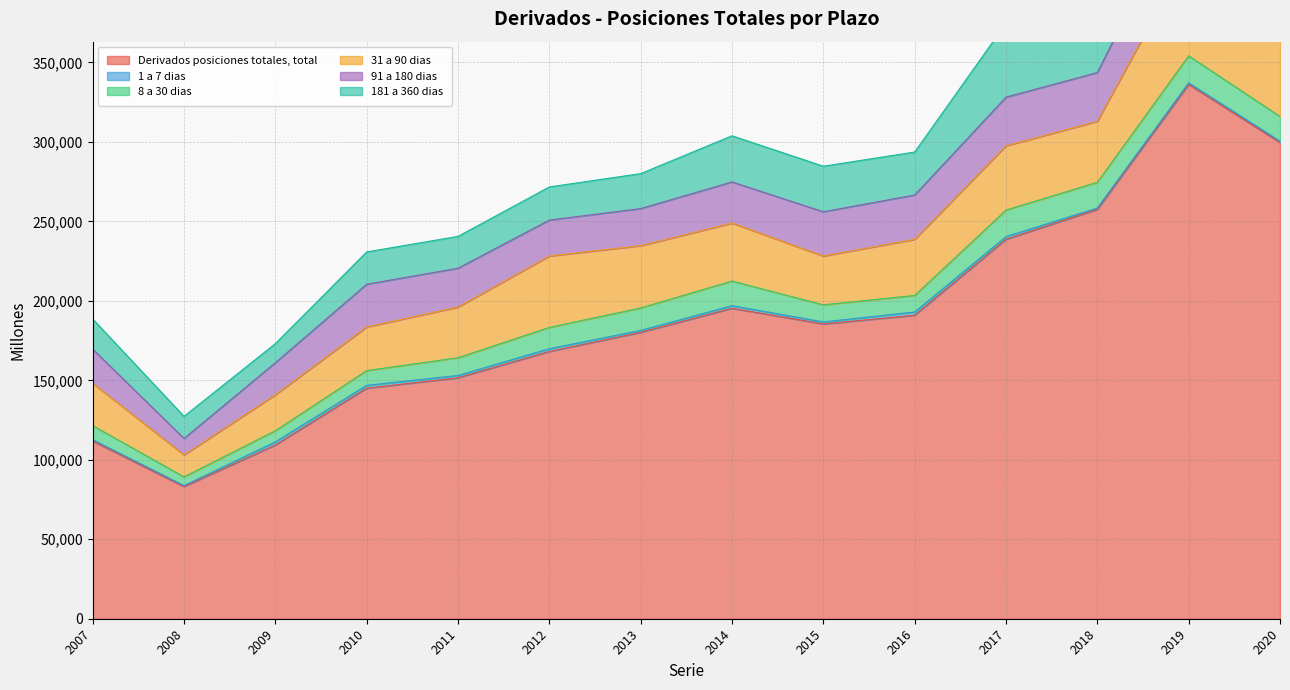

At which category does 8 a 30 dias reach its first local valley?

2008